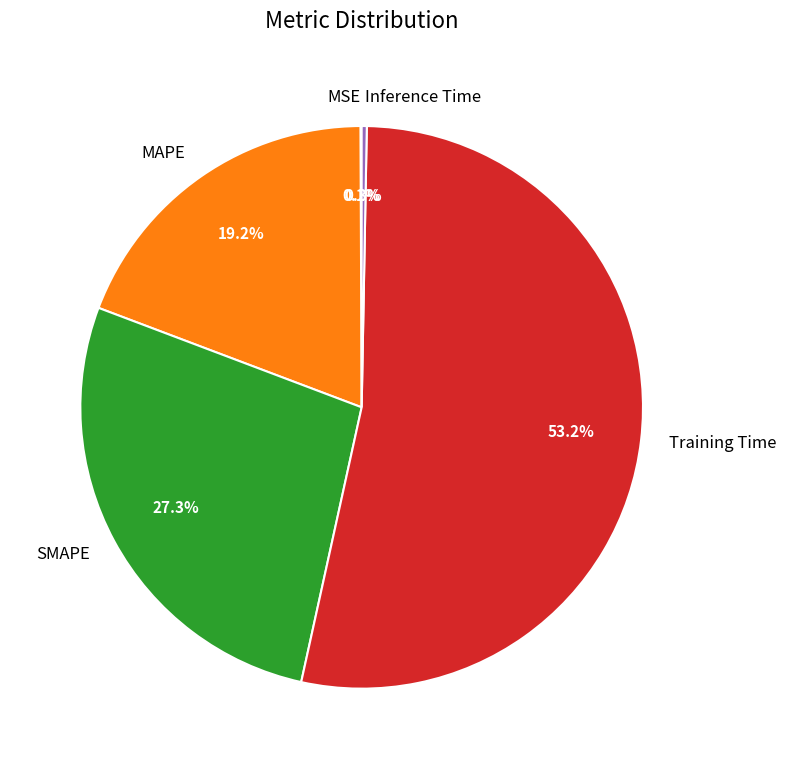

Does any single category account for the majority?

Yes